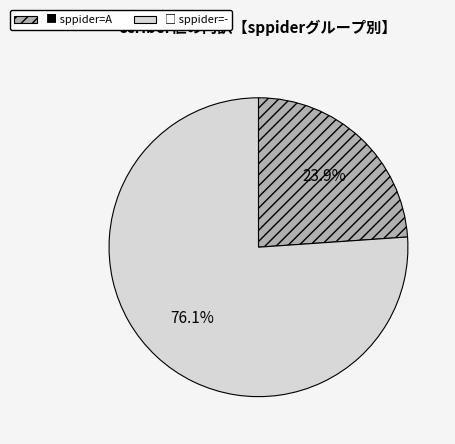

Is there any slice that represents more than half of the pie?

Yes